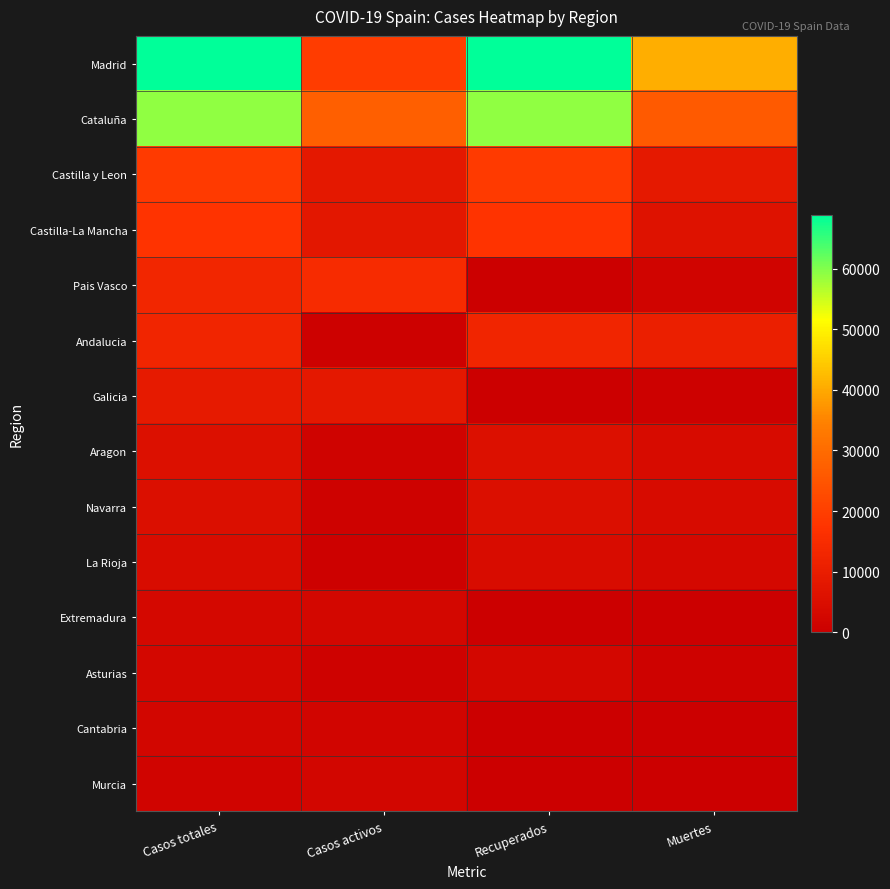

At which category is the sum across all series the highest?

Casos totales